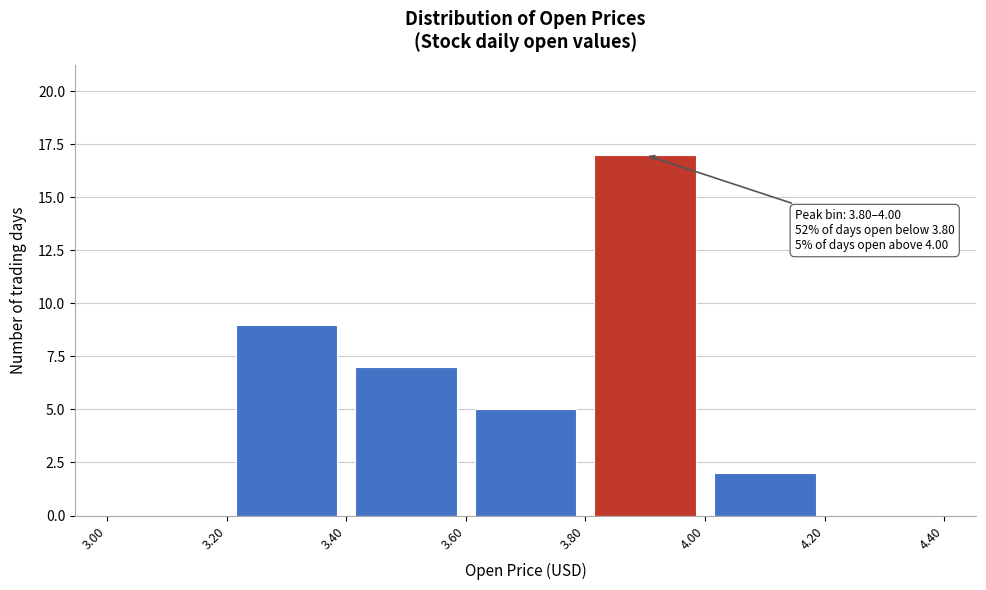

Over which range of the x-axis is the bar tallest?

3.80 to 4.00